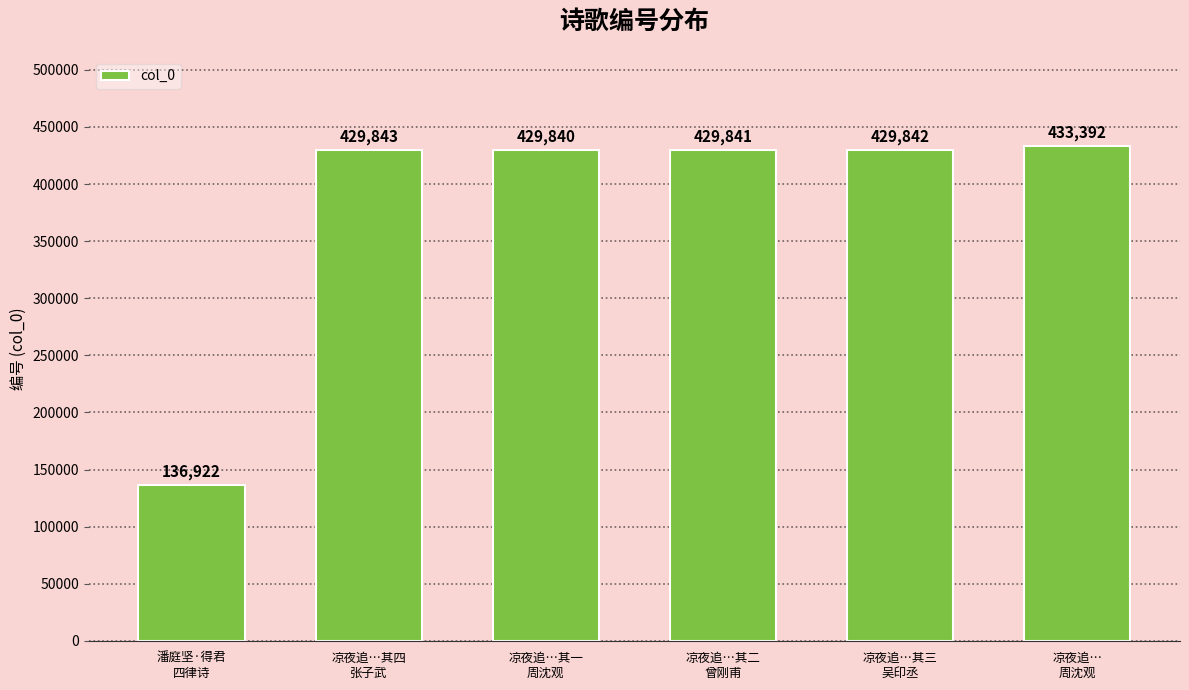

The chart shows a value of 429840 at 凉夜追…其一
周沈观. True or false?

True